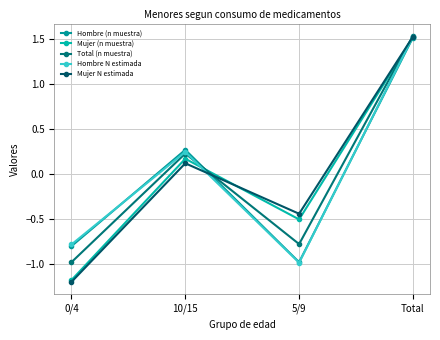

At which label does Mujer (n muestra) reach its peak?

Total